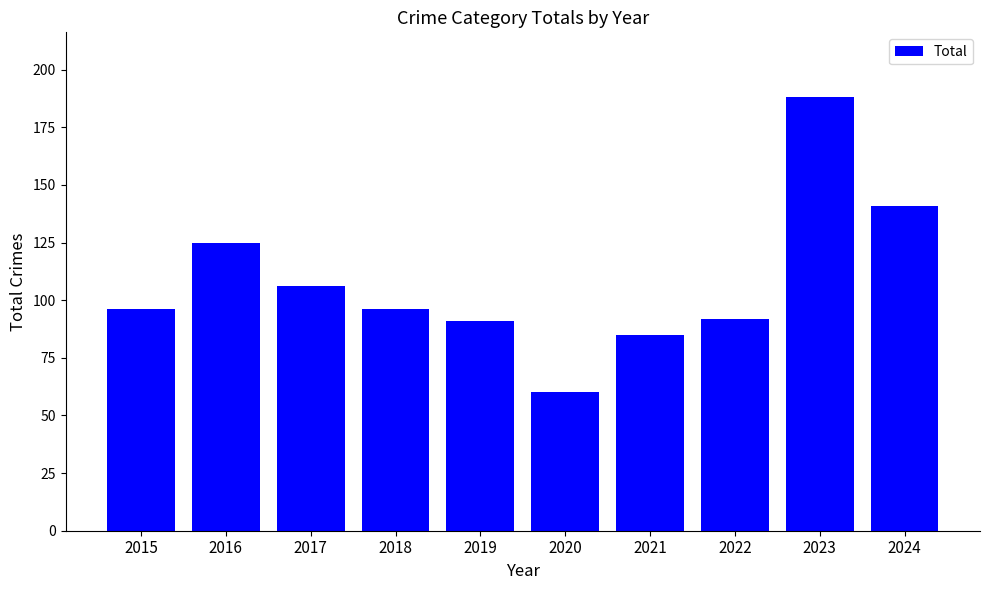

What is the change in value from 2022 to 2023?

+96